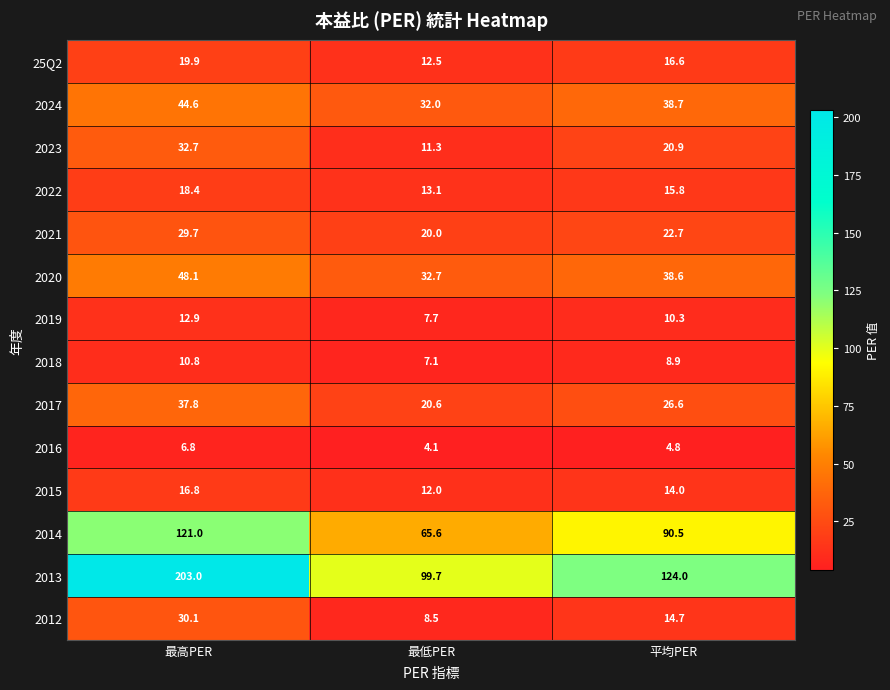

The 2019 series shows 12.7 at 最低PER. True or false?

False